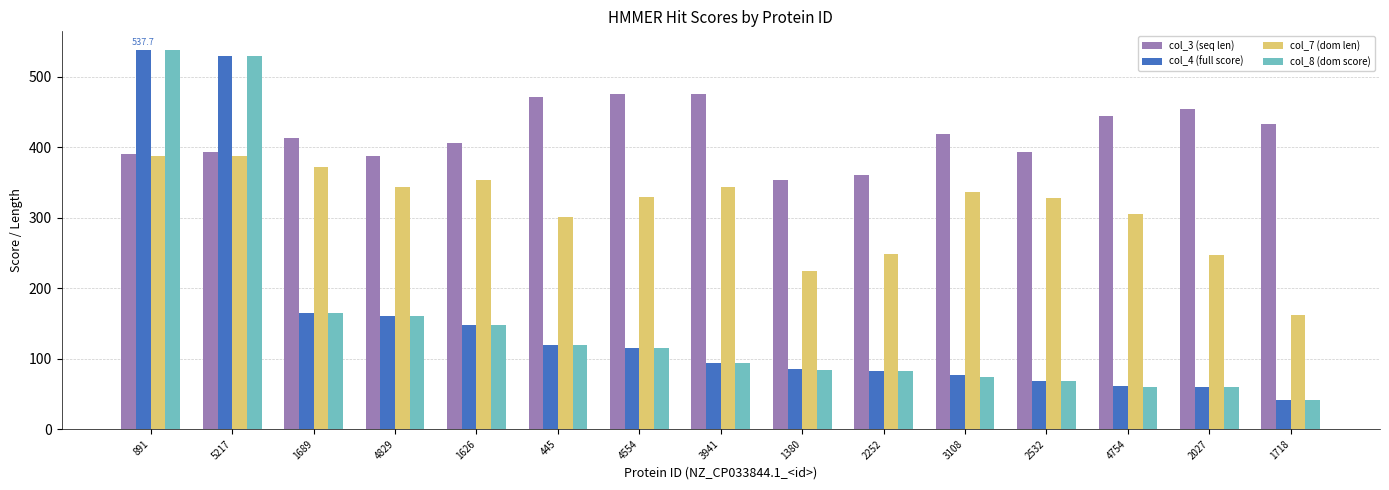

At which category does the chart reach its peak across all series?

891